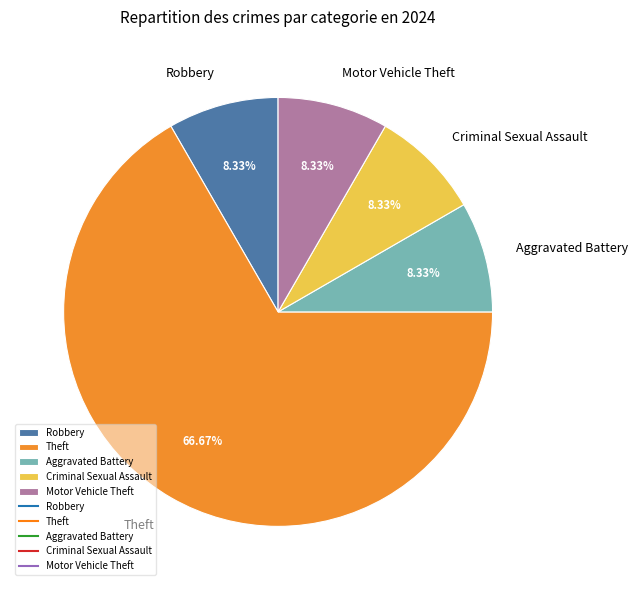

How many segments does this pie chart have?

5